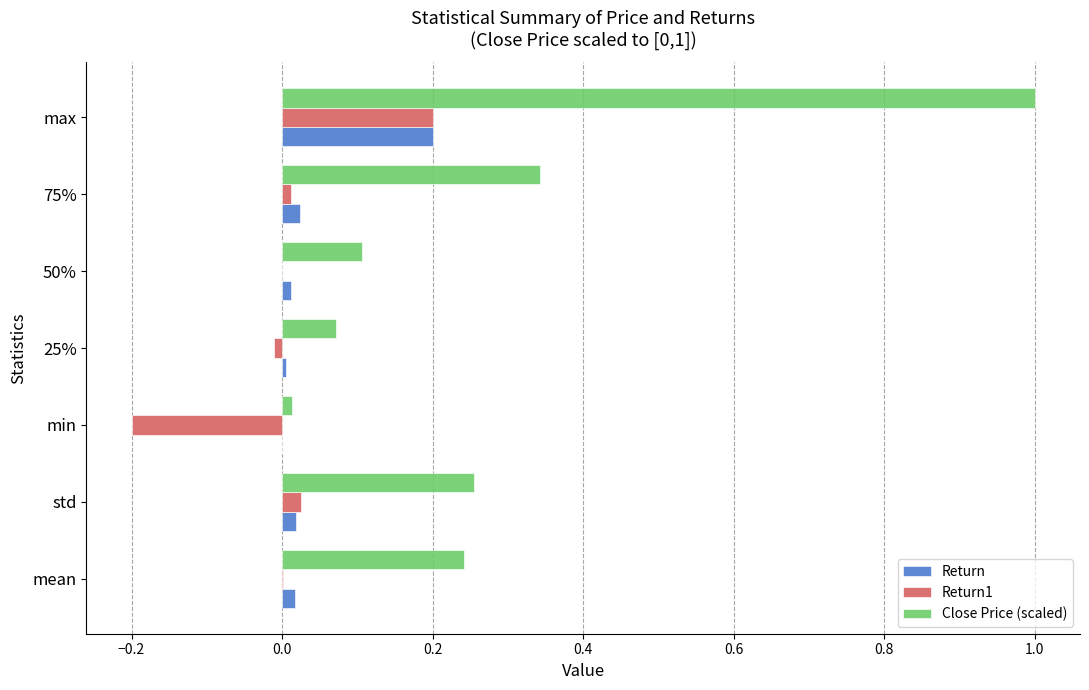

The value of Return1 at 75% is 0.0. True or false?

True